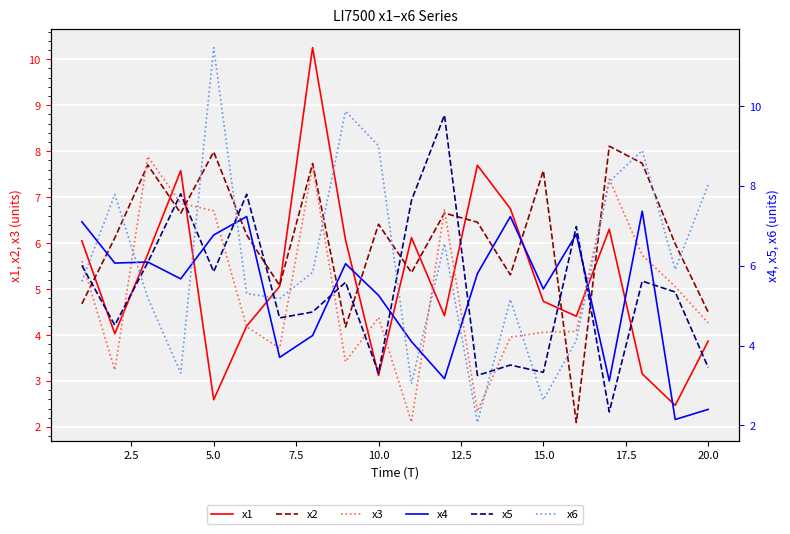

Is the value of x2 at 12.5 greater than the value of x3 at 19?

Yes